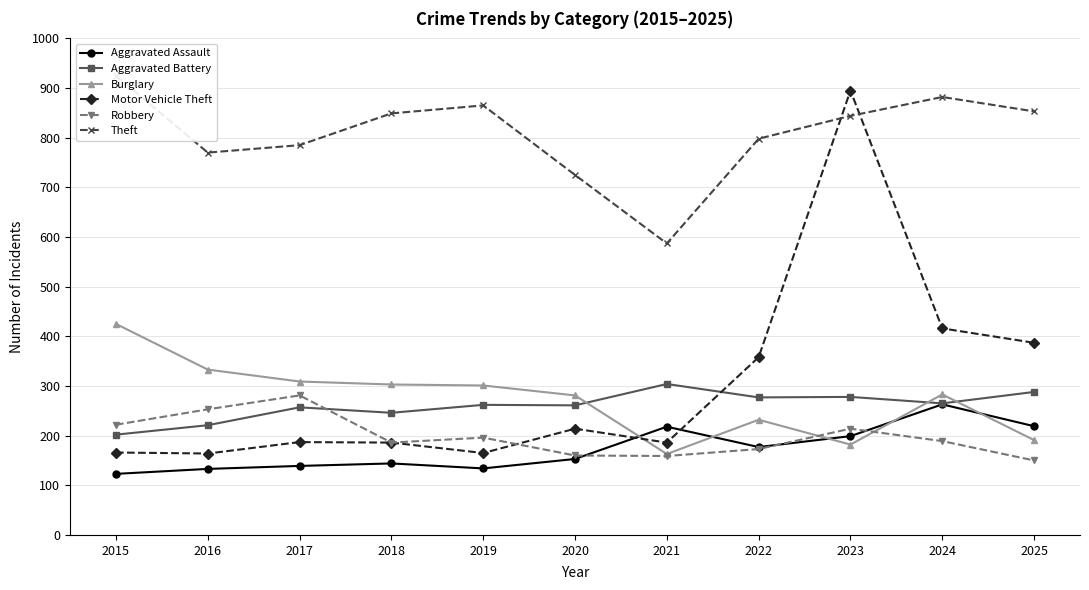

The value of Aggravated Assault at 2017 is 205. True or false?

False